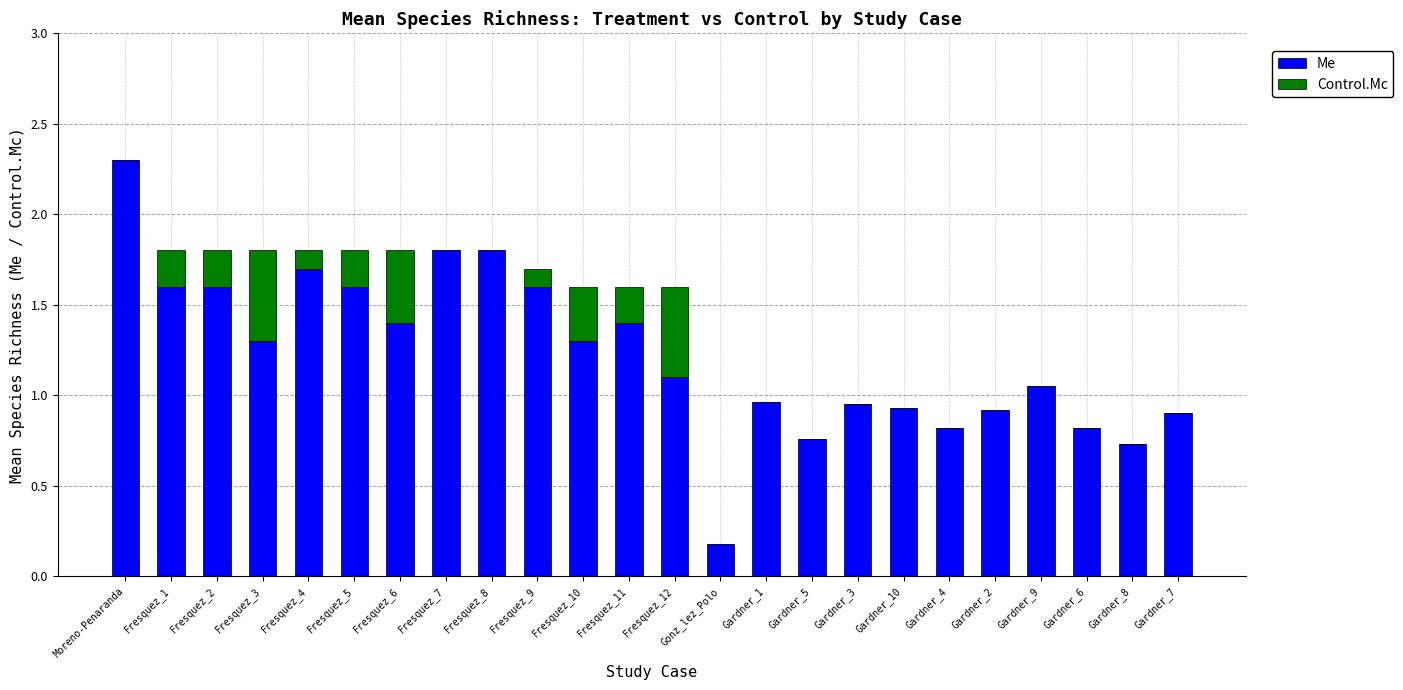

What are all the series names shown in the legend?

Me, Control.Mc